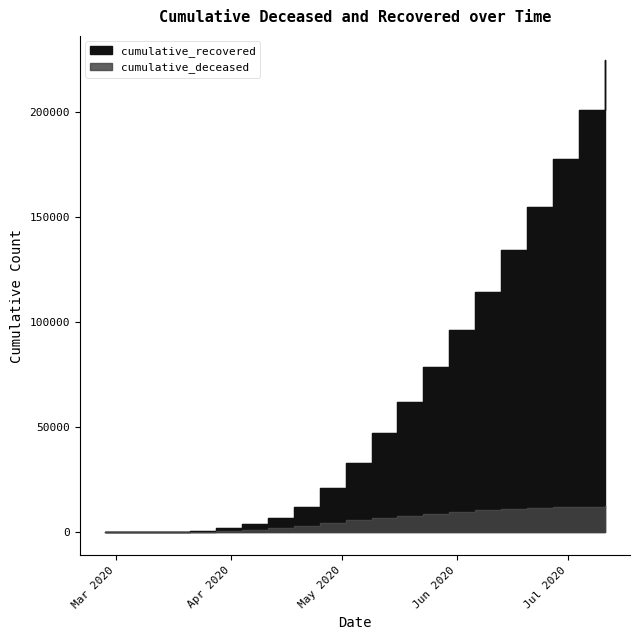

What is the label of the 4th point from the right?

2020-06-20